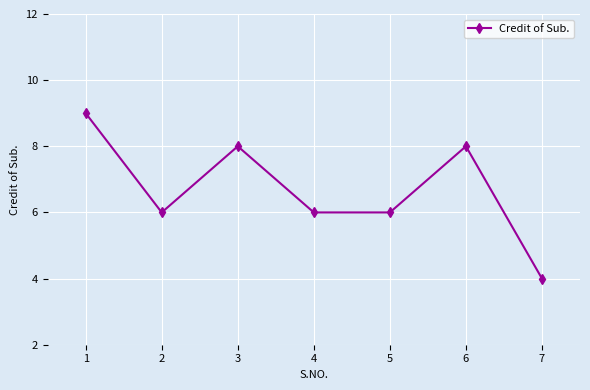

The value at 3 is 3. True or false?

False